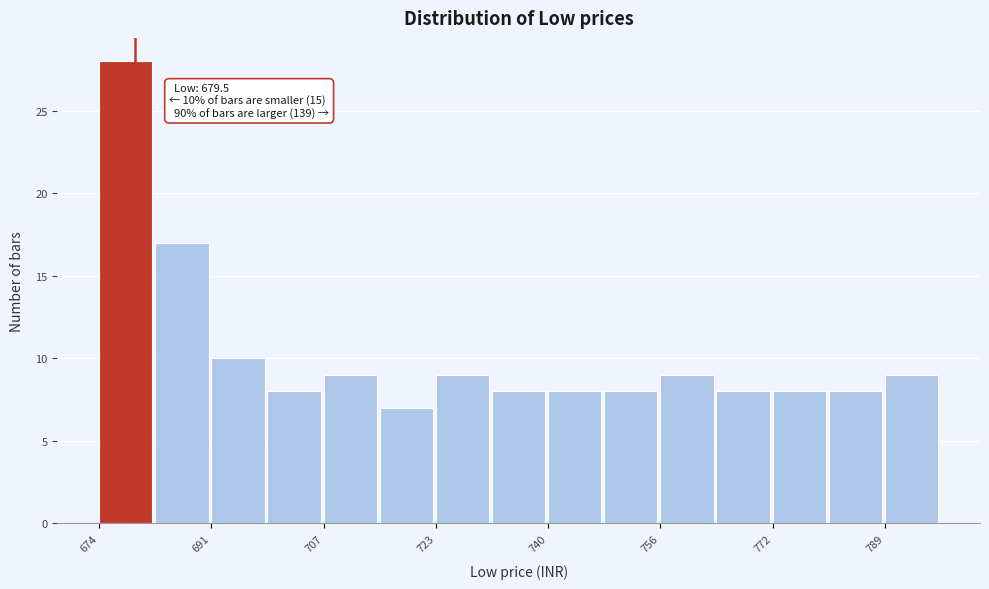

Over which range of the x-axis is the bar tallest?

674 to 682